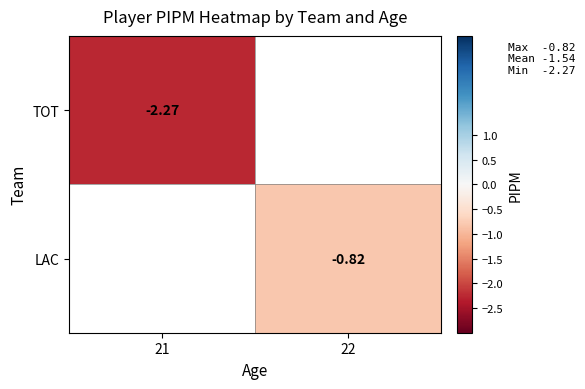

Which label corresponds to the smallest value in the chart?

21